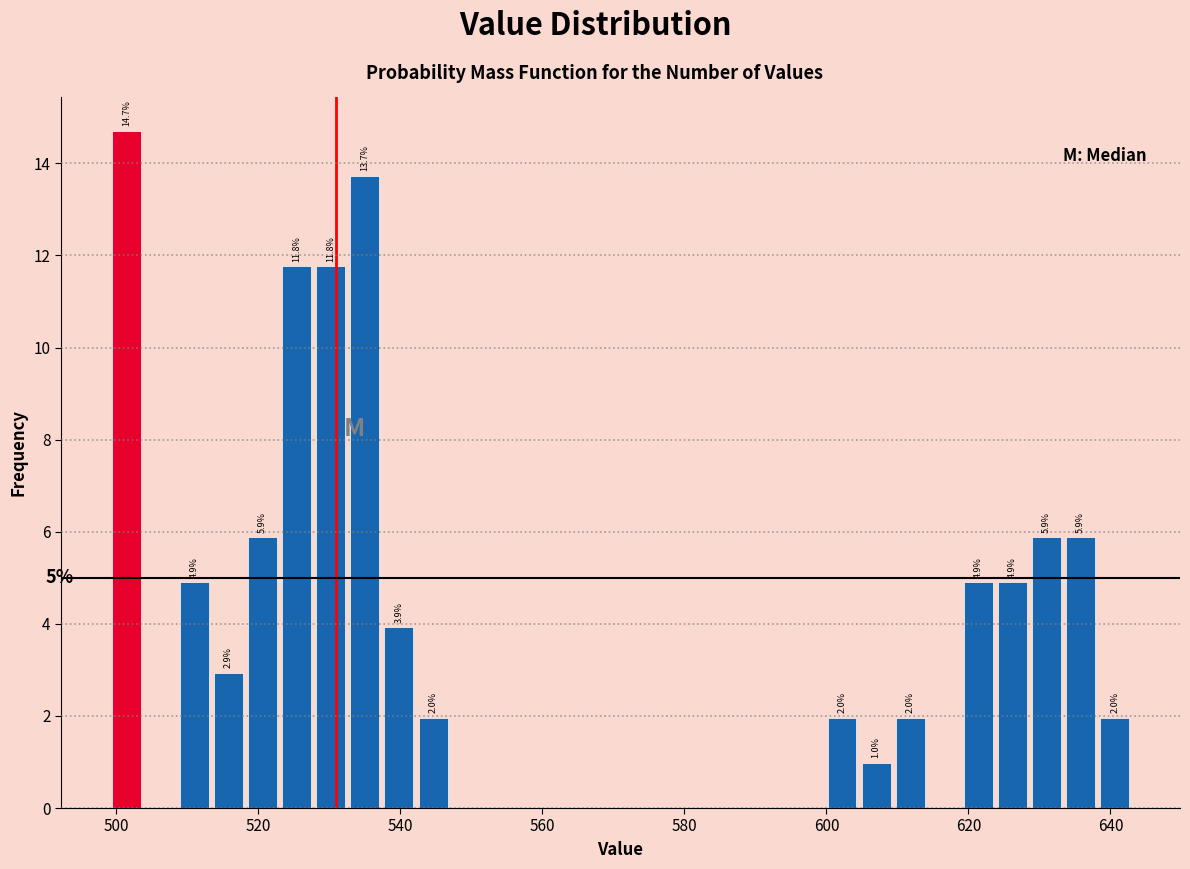

Read against the x-axis, roughly where is the centre of the tallest bar?

502